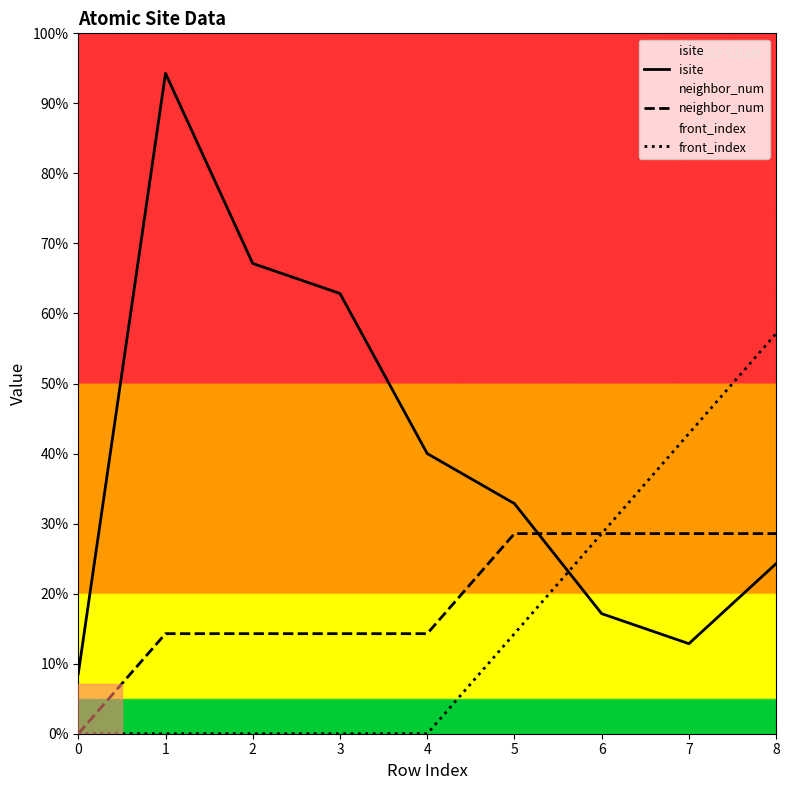

Where is the first local maximum for isite?

1